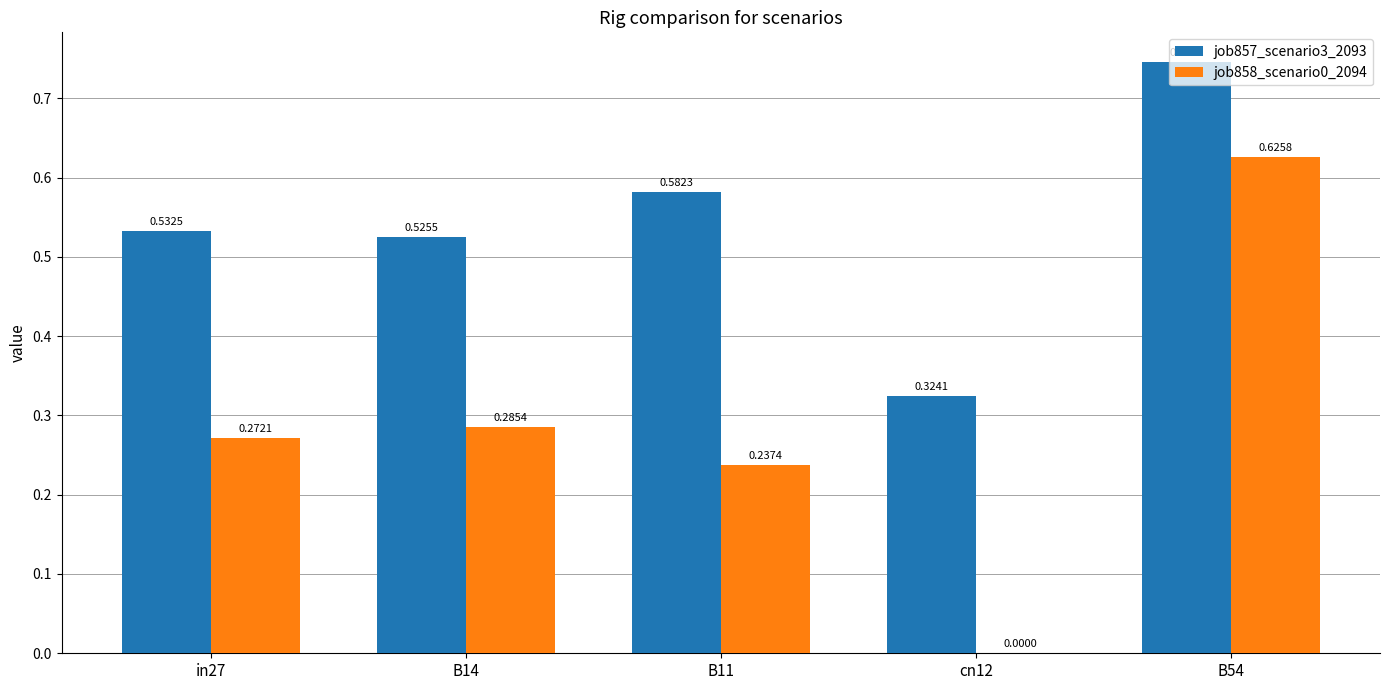

Which series changed the most between in27 and B11?

job857_scenario3_2093